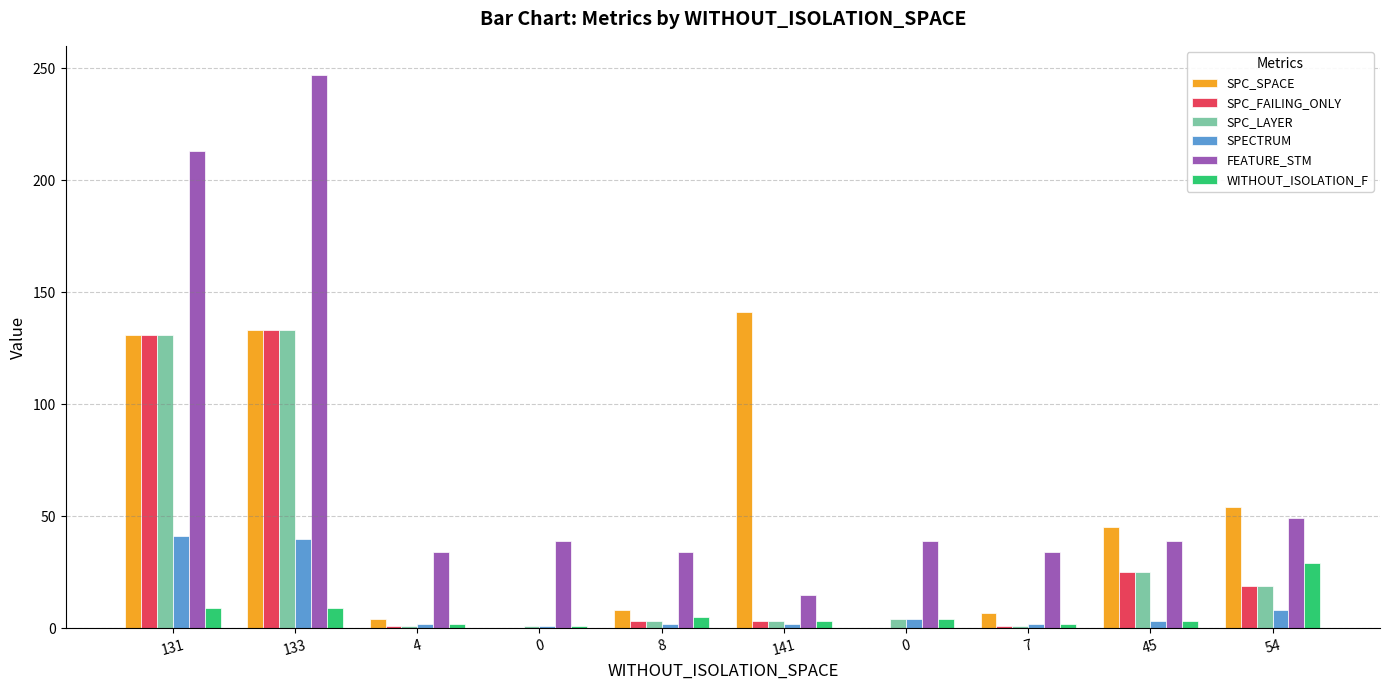

What are all the series names shown in the legend?

SPC_SPACE, SPC_FAILING_ONLY, SPC_LAYER, SPECTRUM, FEATURE_STM, WITHOUT_ISOLATION_F